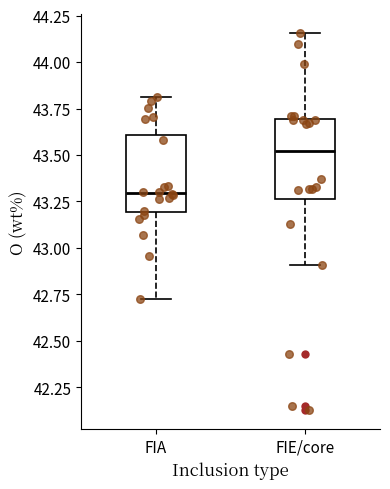

Reading left to right, read every box against the y-axis: the position of its median line, the range the box covers, and the ends of its whiskers. The values are not printed on the chart, so give them approximately, as read against the axis.

FIA: median 43.30, box 43.20 to 43.60, whiskers 42.70 to 43.80
FIE/core: median 43.50, box 43.25 to 43.70, whiskers 42.90 to 44.15